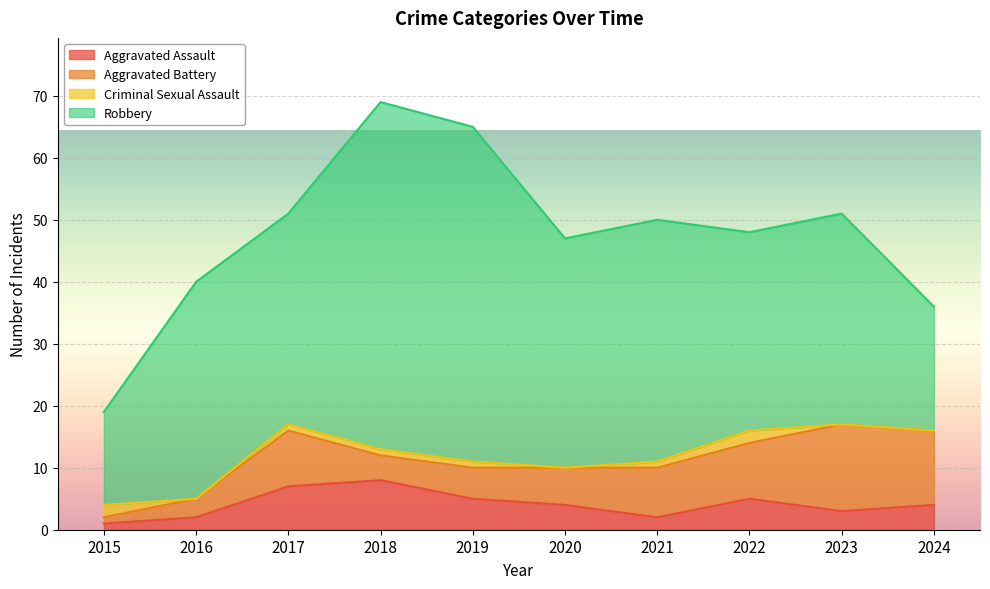

True or false: Aggravated Battery and Robbery intersect in this chart.

False